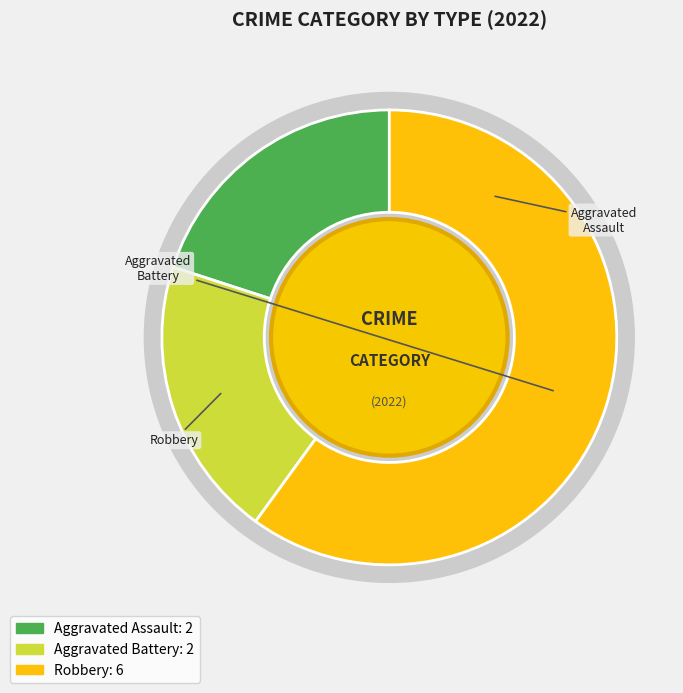

What is the ratio of the value at Aggravated Battery to the value at Aggravated Assault?

1.0